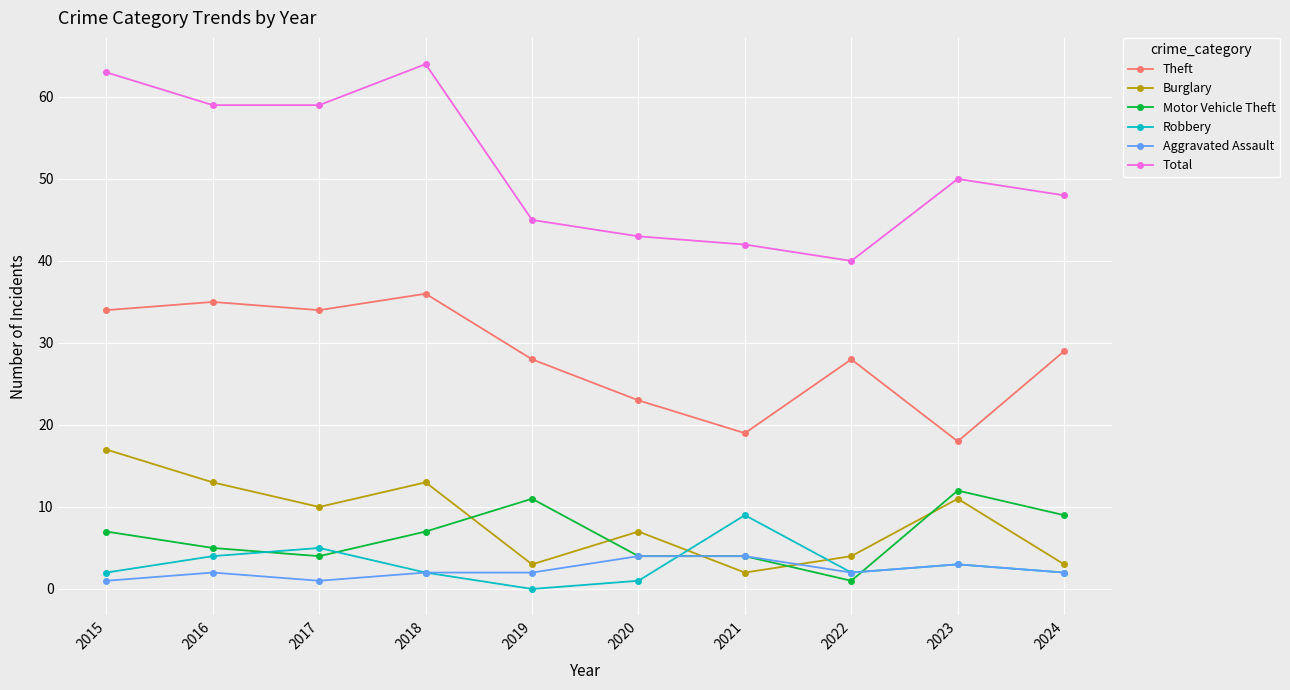

Which series has the widest spread of values?

Total